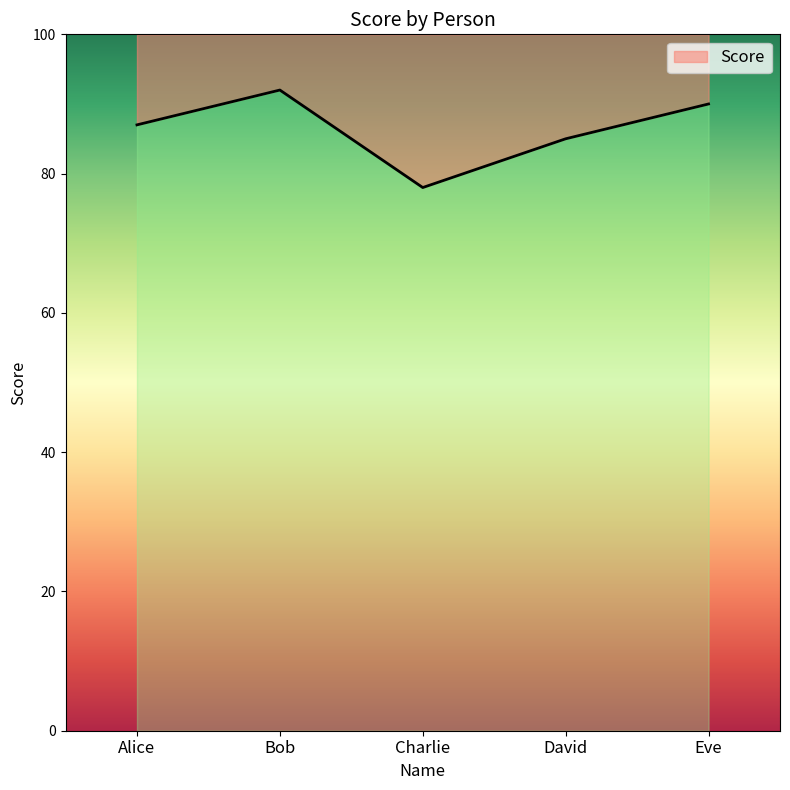

How many lines are shown in the chart?

1